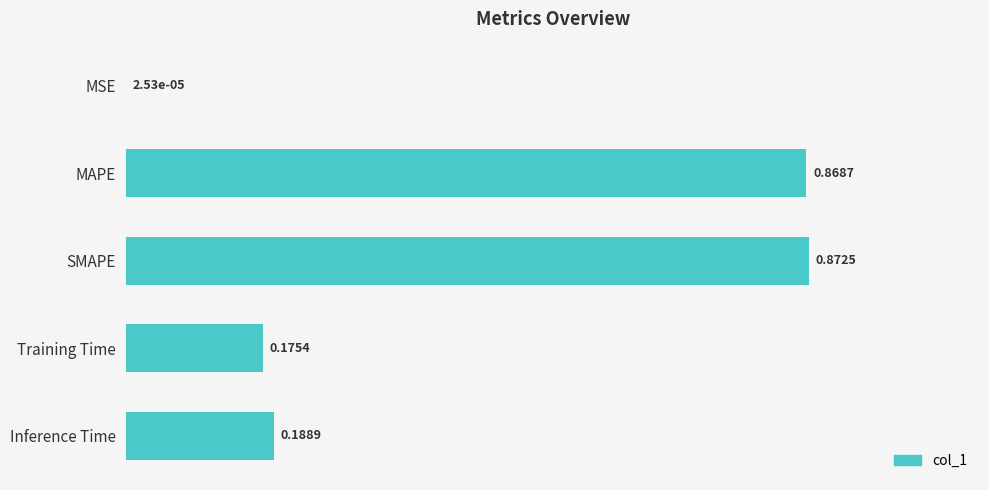

What is the sum of all values?

2.1